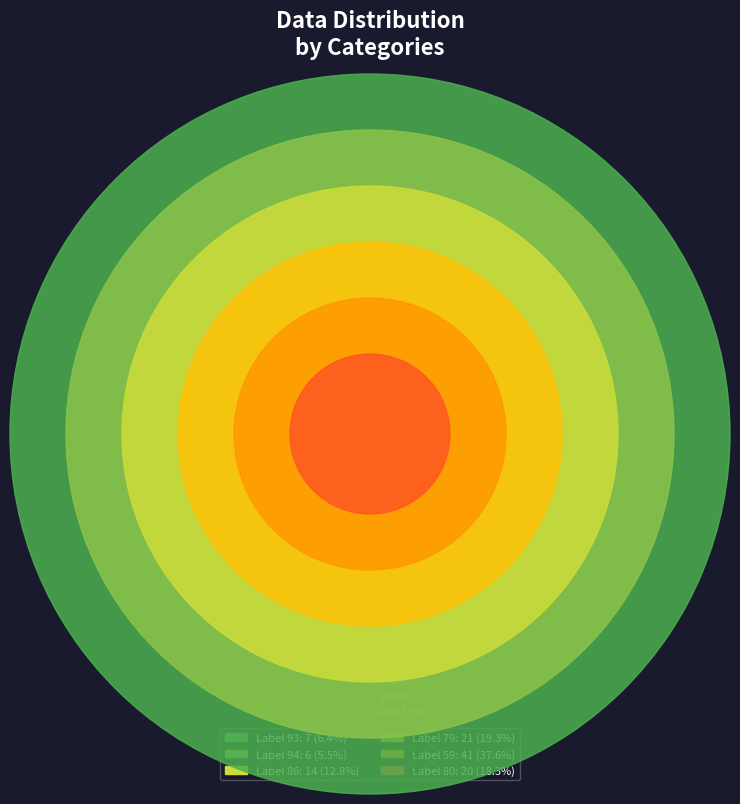

Do 93 and 86 together represent more than half of the pie?

No